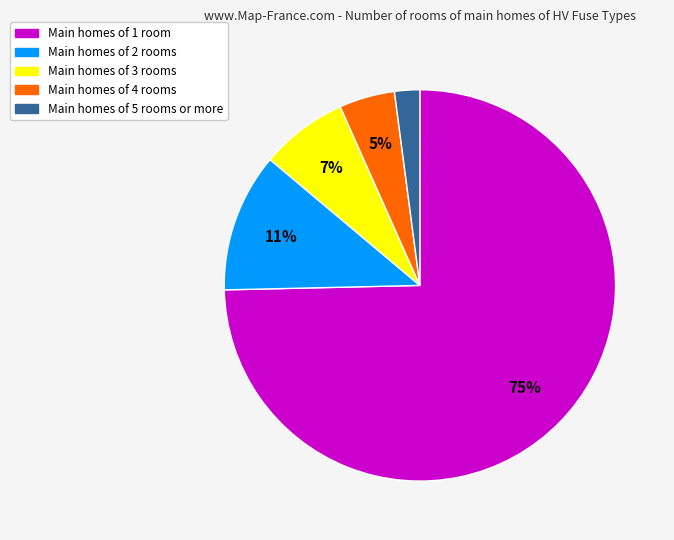

To the nearest percent, what percentage of the pie is Main homes of 4 rooms?

5%